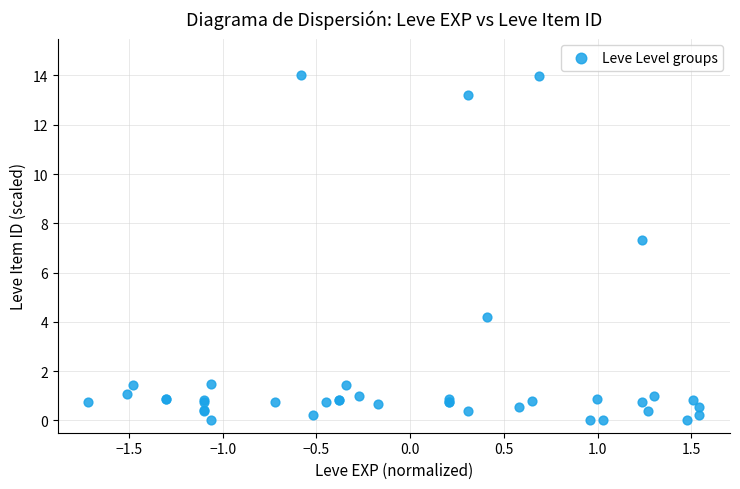

What Y value in the scatter plot is closest to 7?

7.3